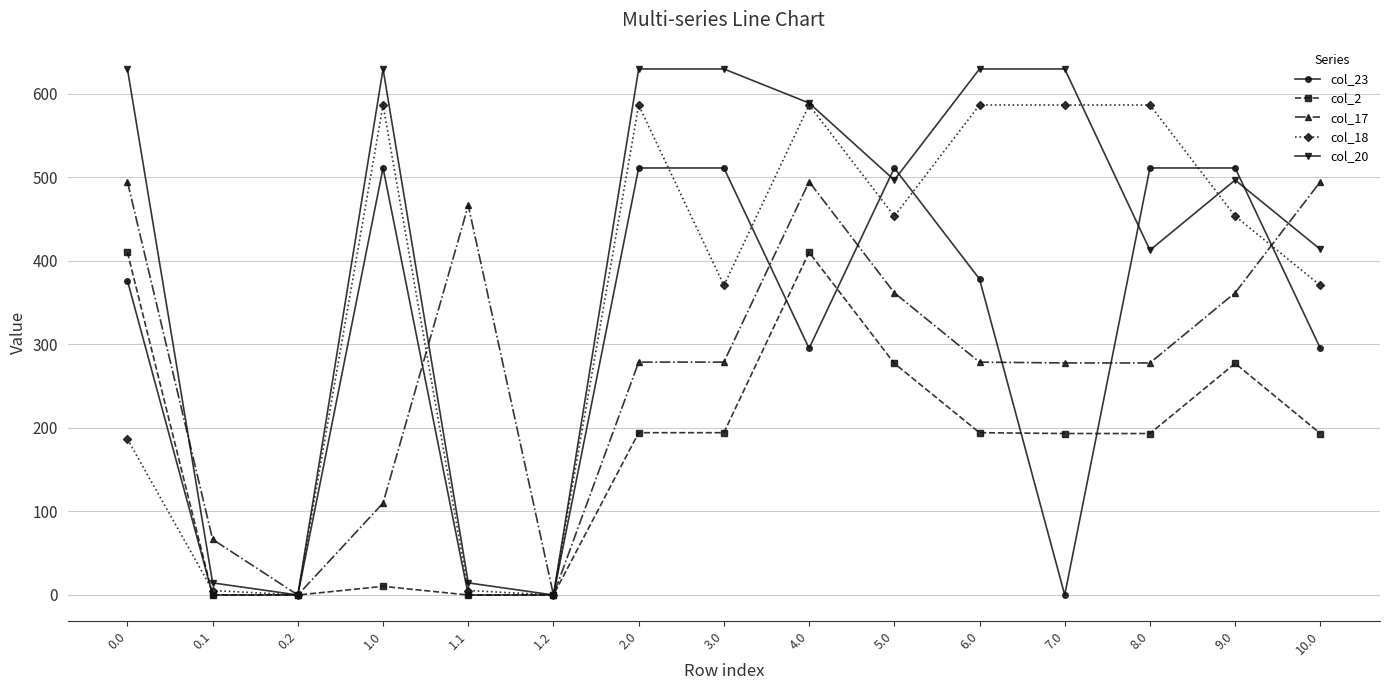

What is the total value across all series at 5.0?

2101.0